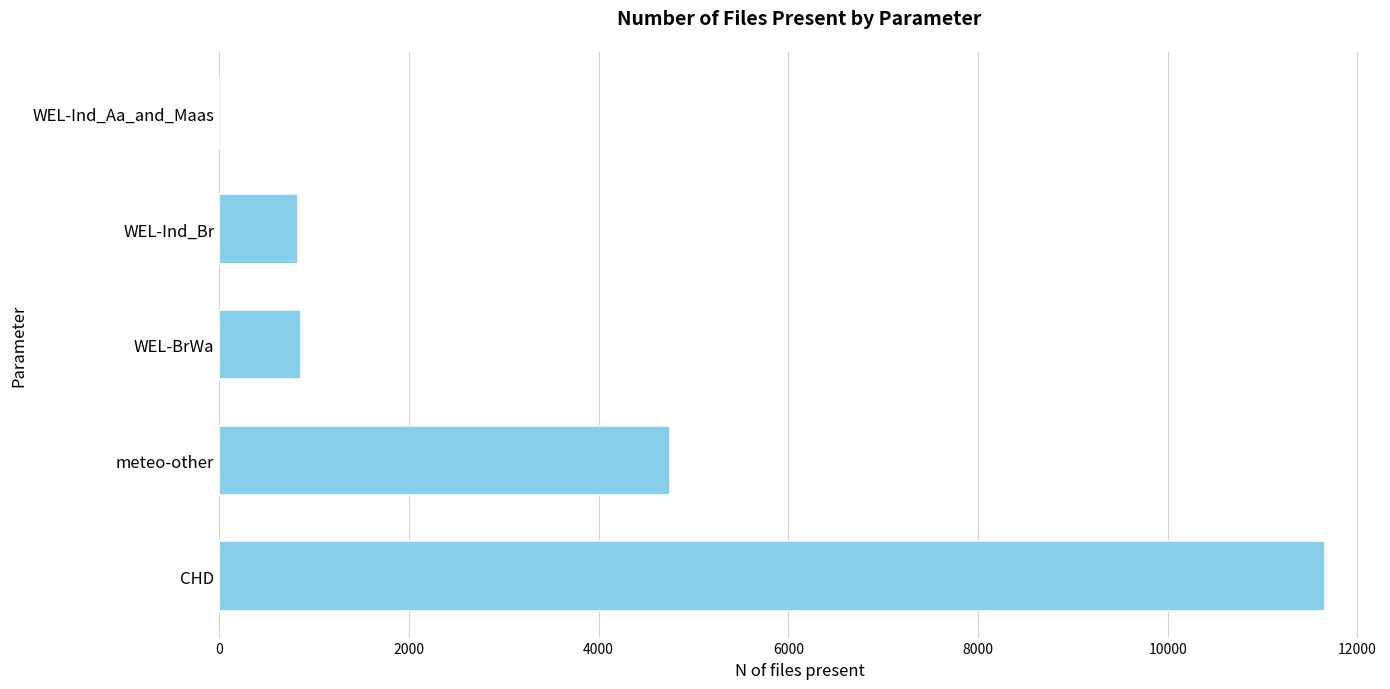

Which has a higher value, CHD or WEL-Ind_Br?

CHD